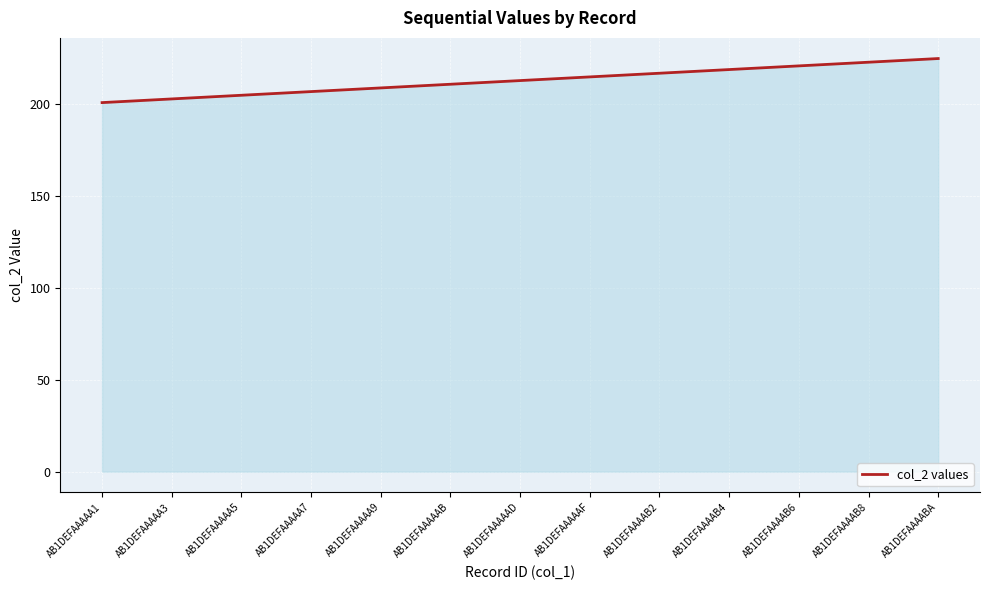

What is the greatest value displayed?

225